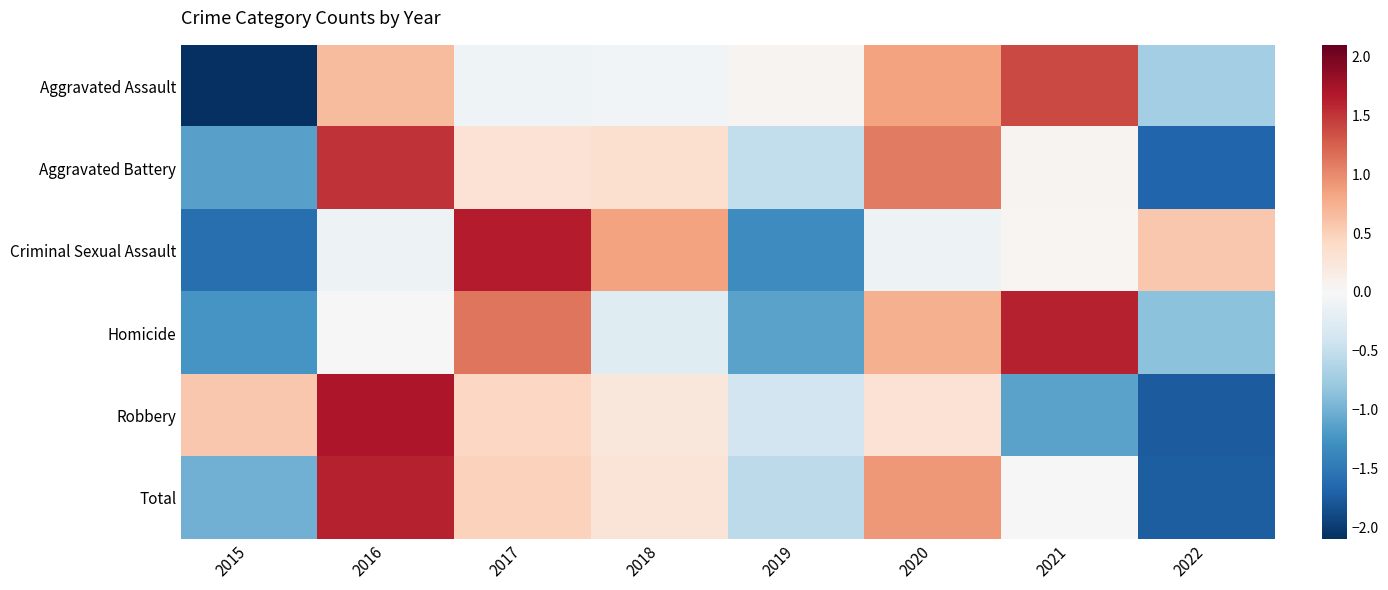

How many categories are shown in the chart?

8